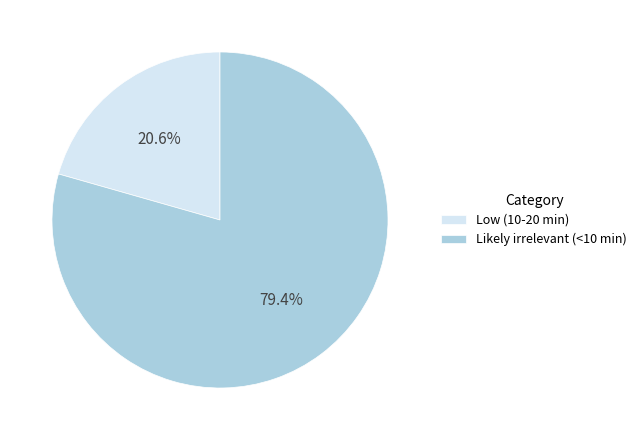

Combined, what portion of the pie is Low (10-20 min) and Likely irrelevant (<10 min)?

100.0%